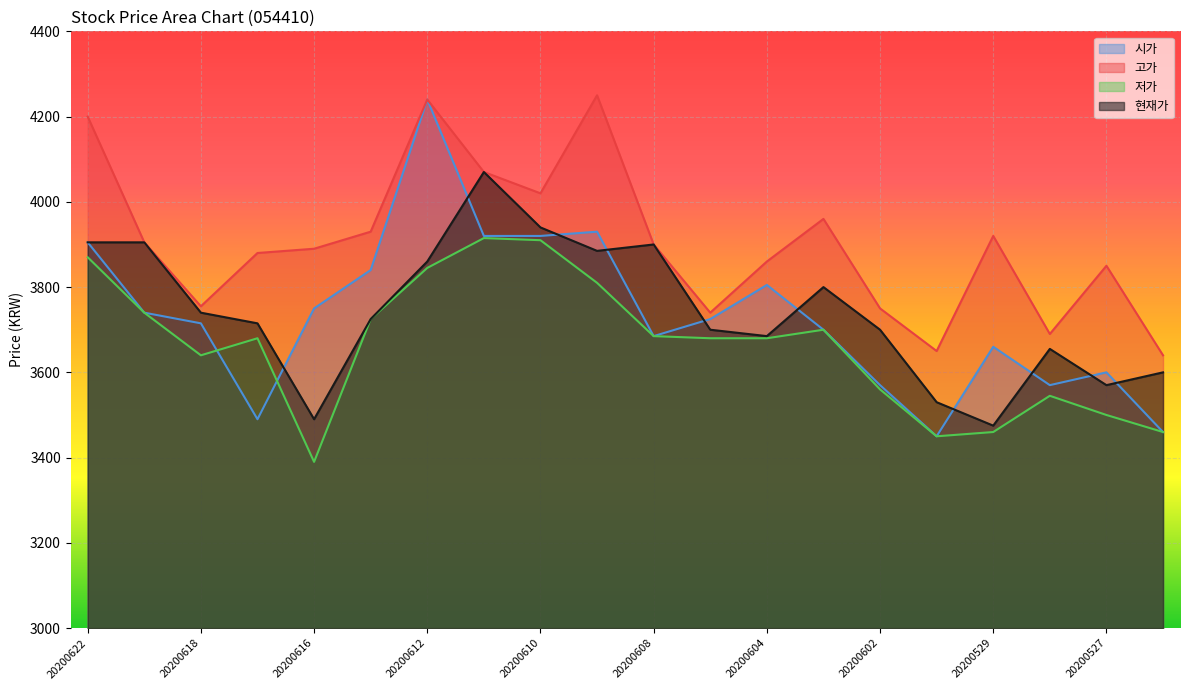

What is the minimum value for 현재가?

3475